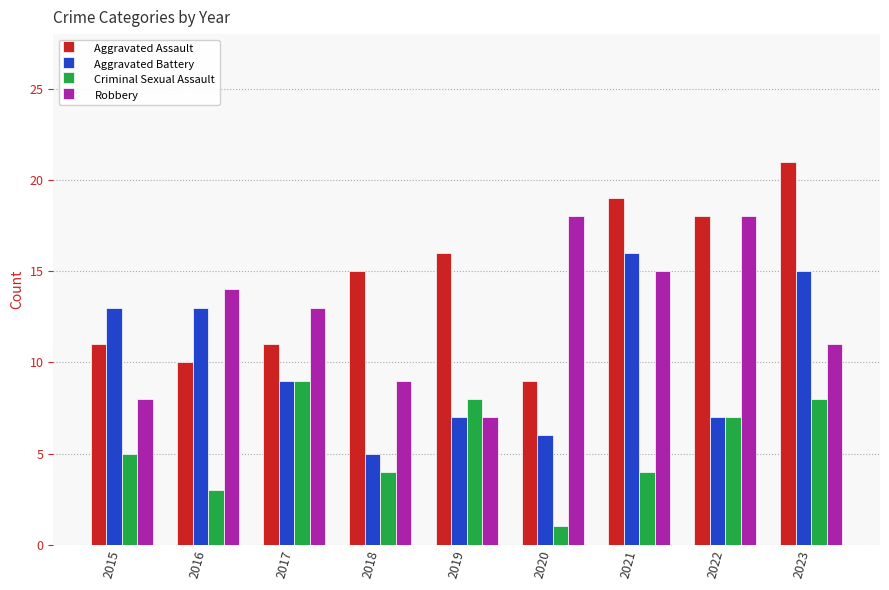

Does the chart contain any negative values?

No